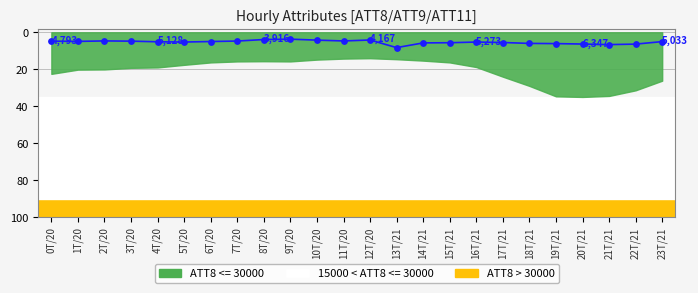

What is the ratio of the value at 11T/20 to the value at 5T/20?

0.9